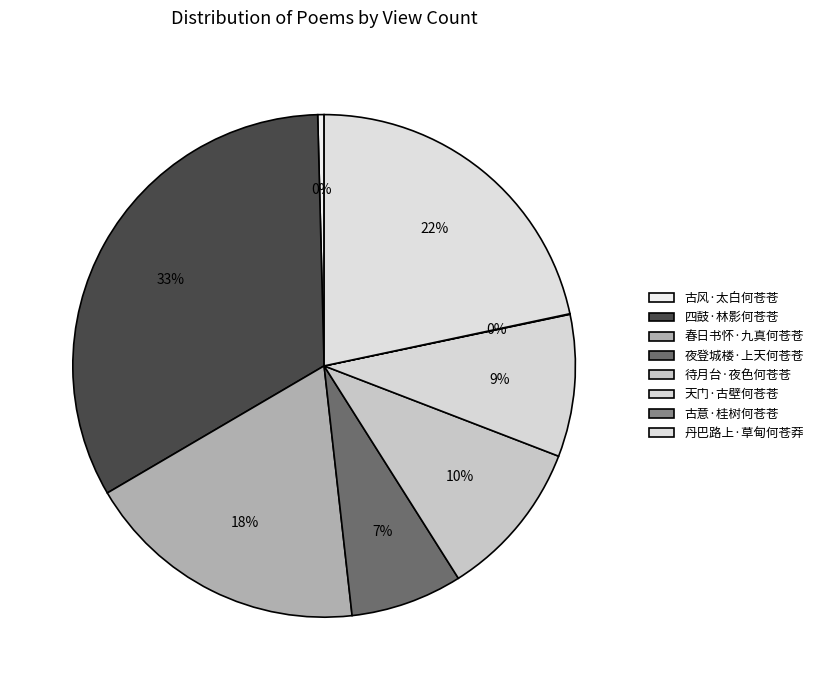

What portion of the pie excludes 天门·古壁何苍苍?

90.9%